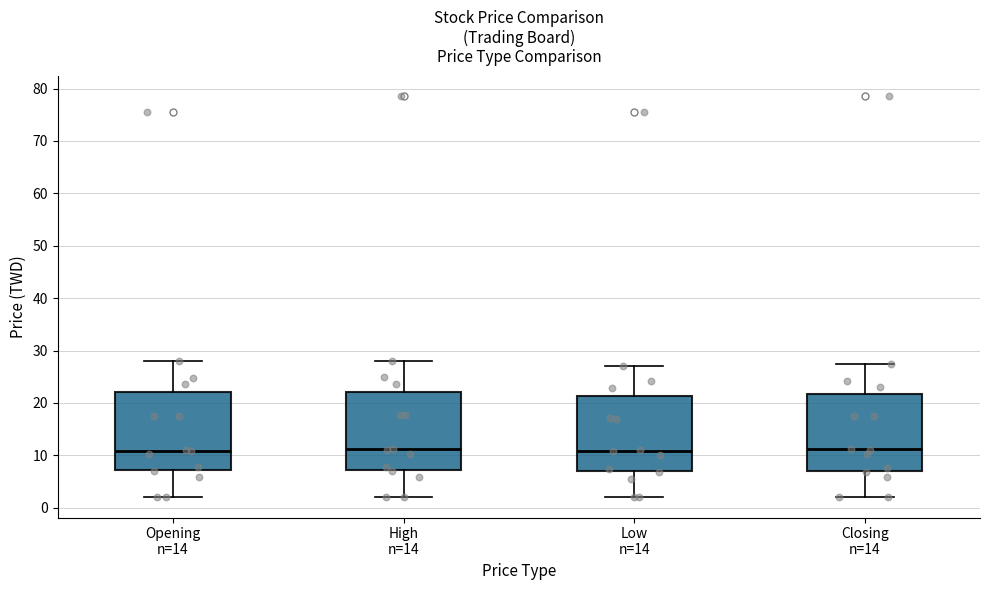

Reading left to right, transcribe this box plot: for each box, give where its median line is, the range the box spans, and where its two whiskers end, as read against the y-axis. The values are not printed on the chart, so give them approximately, as read against the axis.

Opening n=14: median 11, box 7 to 22, whiskers 2 to 28
High n=14: median 11, box 7 to 22, whiskers 2 to 28
Low n=14: median 11, box 7 to 21, whiskers 2 to 27
Closing n=14: median 11, box 7 to 22, whiskers 2 to 27